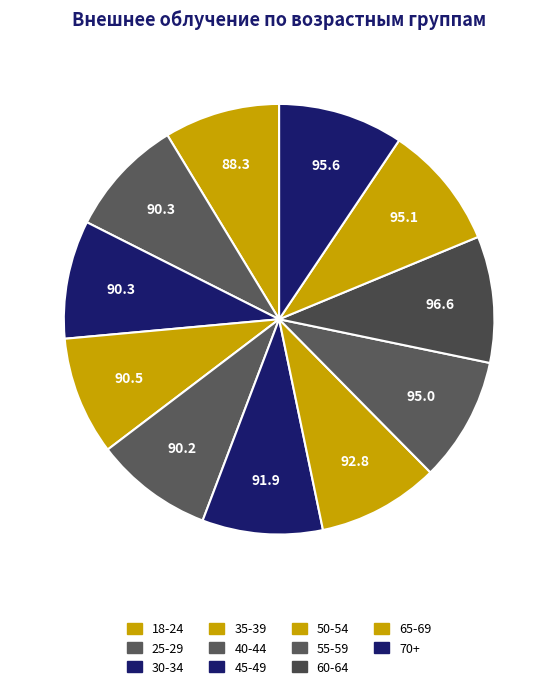

Count the number of slices in the pie.

11